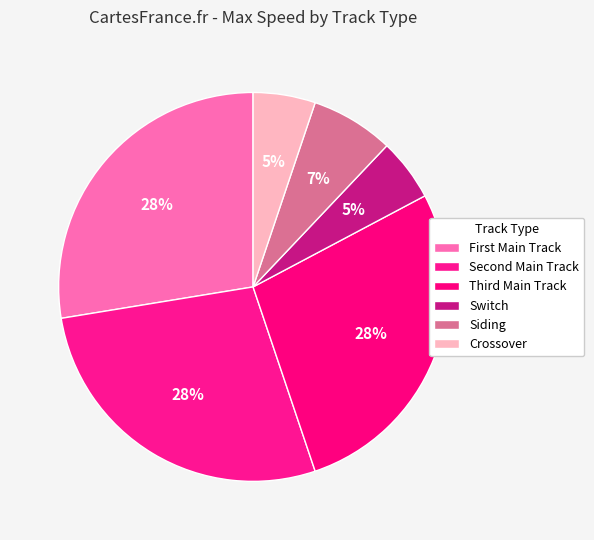

Rank the categories by value from lowest to highest.

SW - Switch, C - Crossover, S - Siding, 0 - First Main Track, 1 - Second Main Track, 2 - Third Main Track